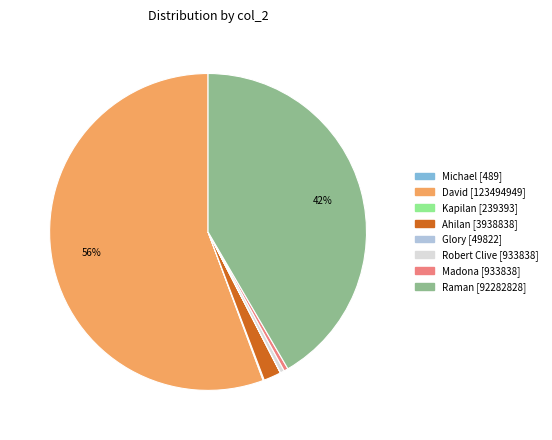

Is there a majority slice in this chart?

Yes